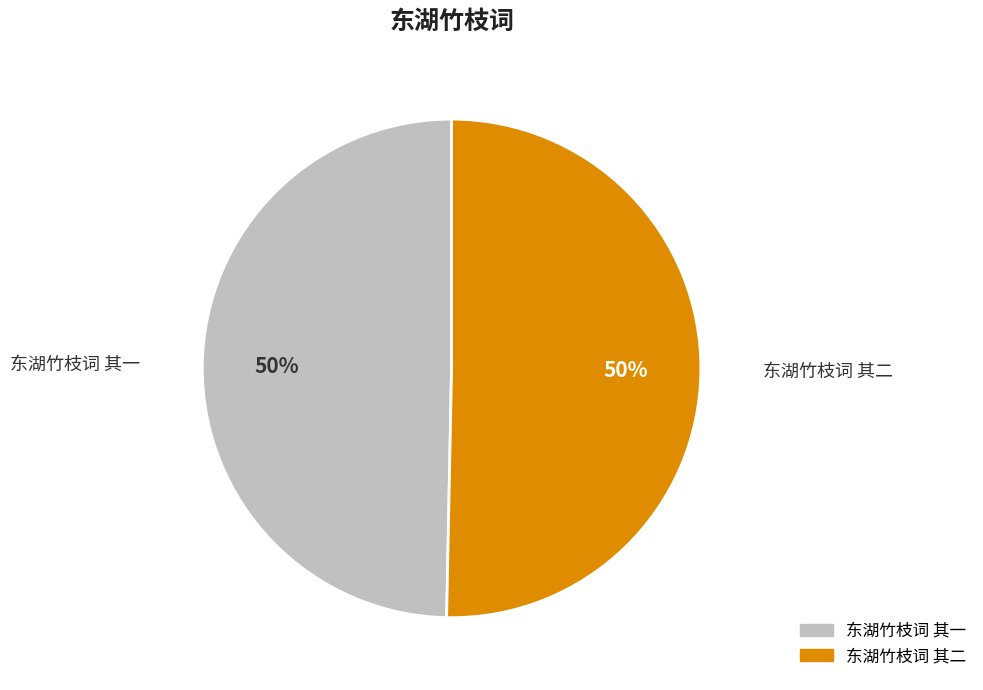

How many slices are in this pie chart?

2